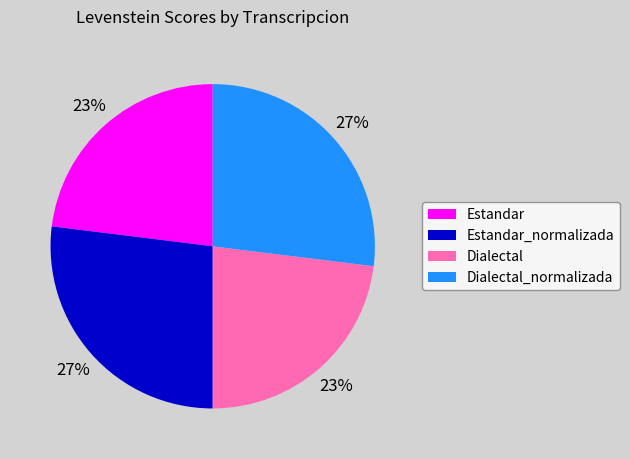

To the nearest percent, what portion does Dialectal represent?

23%